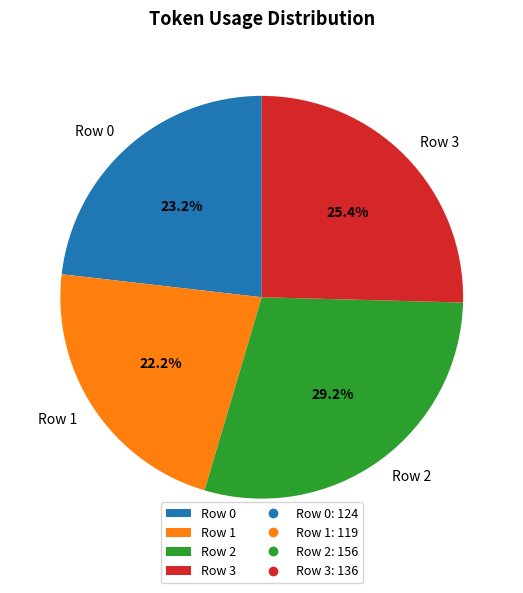

To the nearest percent, what is the difference between the largest and smallest slice percentages?

7%